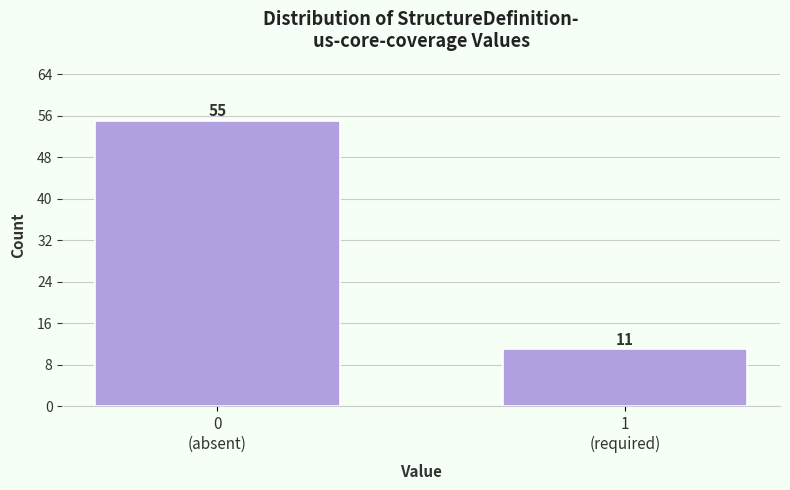

Reading left to right, transcribe all the data shown in this chart.

55	11